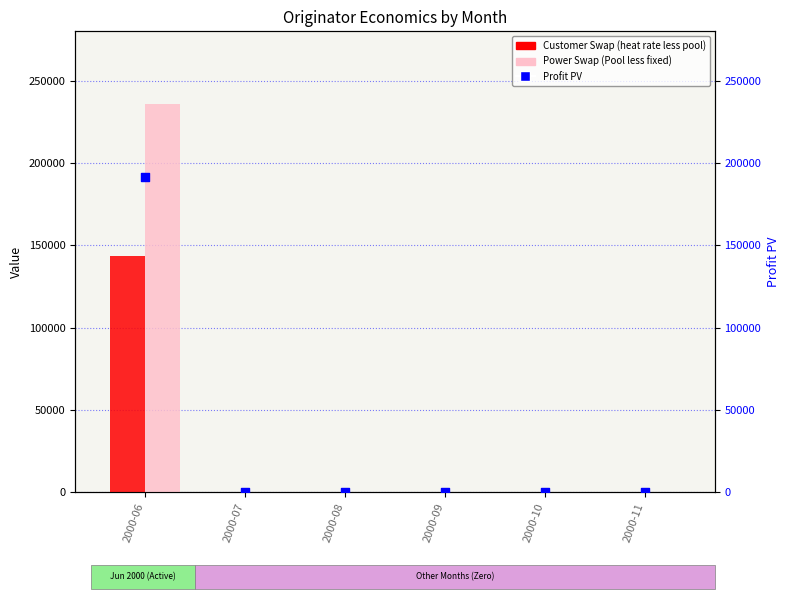

What are all the series names shown in the legend?

Customer Swap (heat rate less pool), Power Swap (Pool less fixed), Profit PV